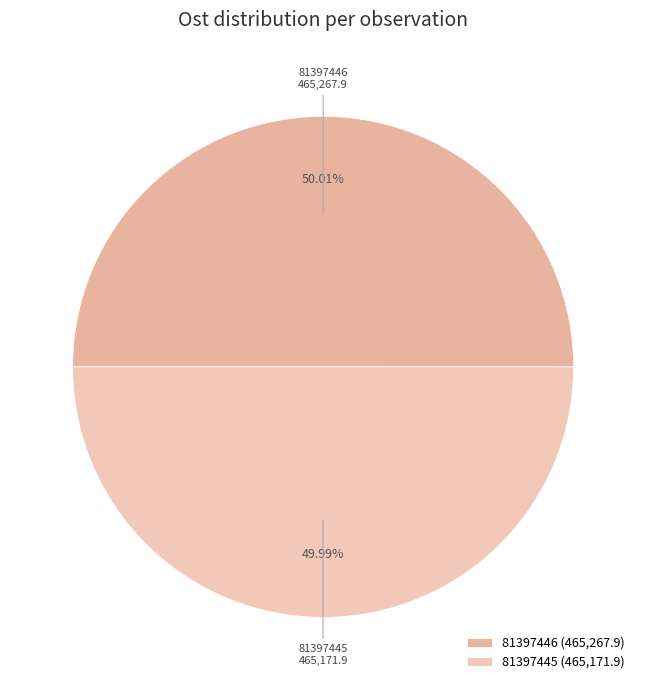

How many segments does this pie chart have?

2